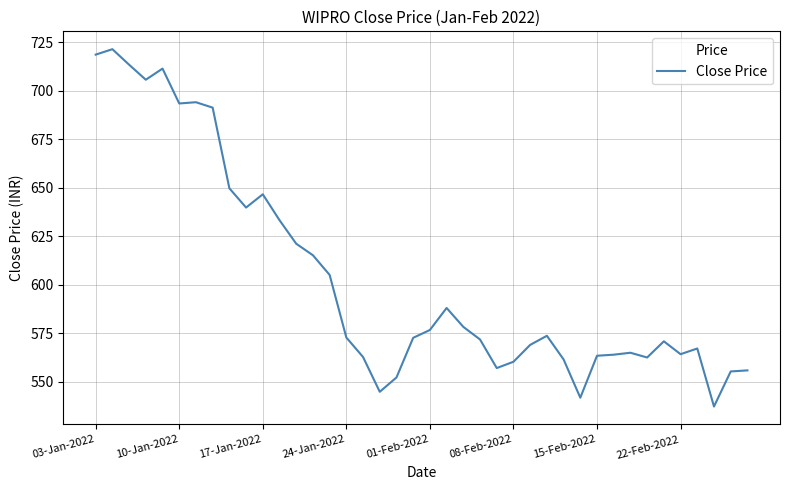

What is the greatest value displayed?

721.5